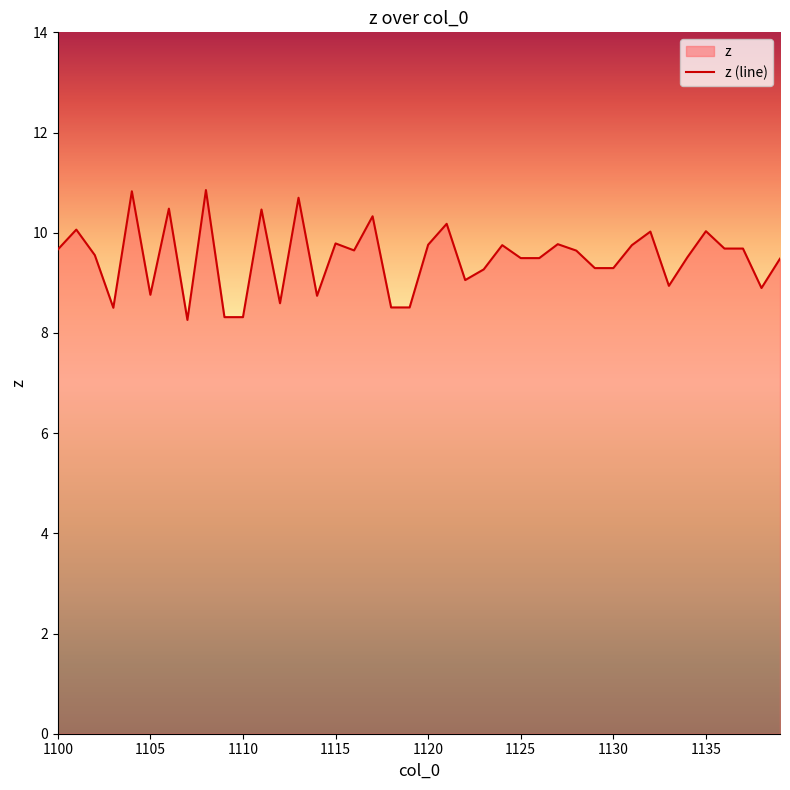

What is the difference between the maximum and minimum values?

2.6